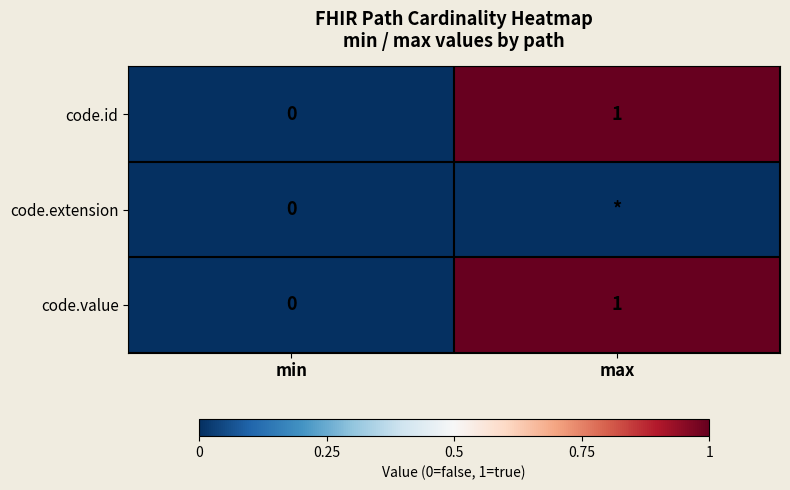

At which label is code.value closest to 0?

min